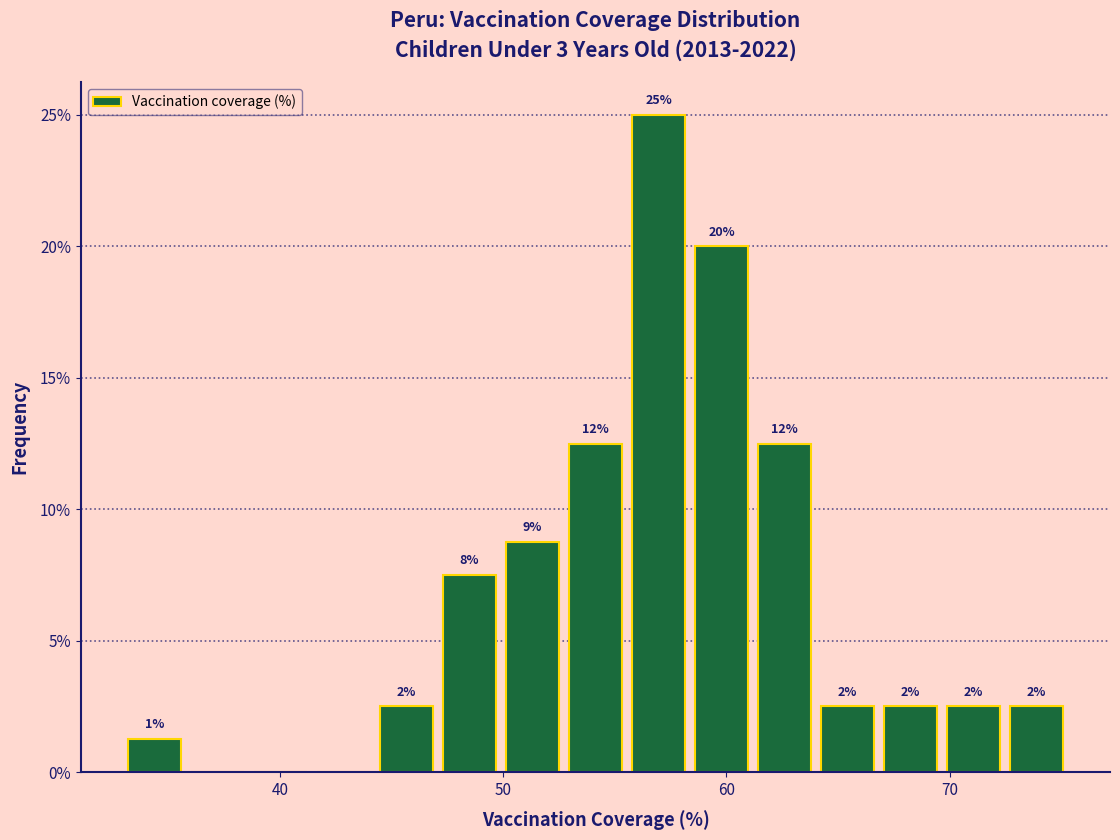

Around what value on the x-axis is the tallest bar? Give the approximate position of its centre, as read against the axis.

57